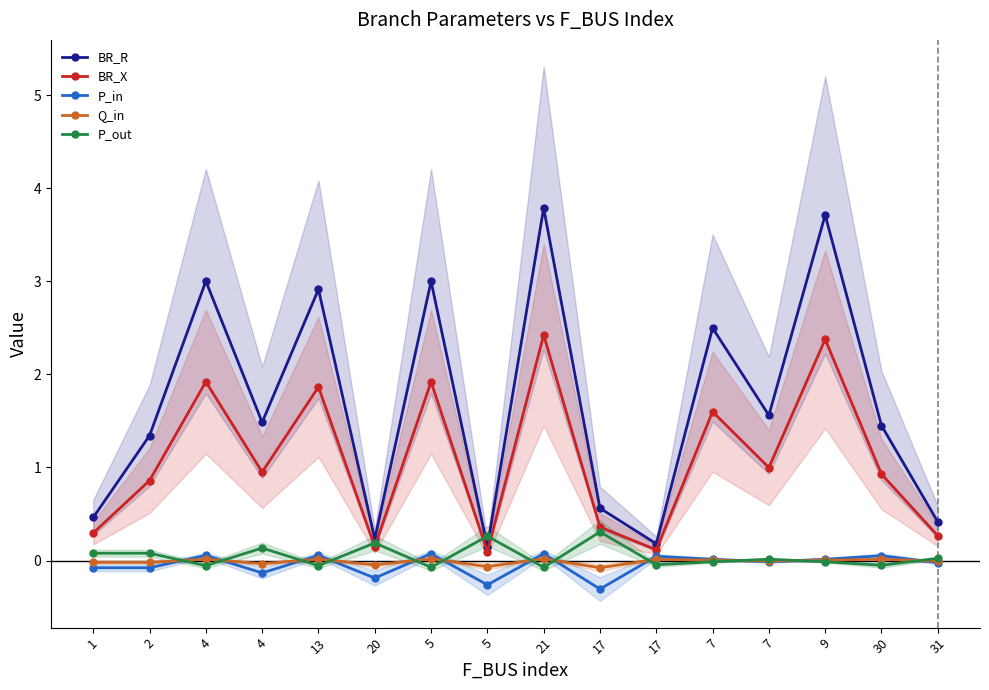

What is the sum of the P_out values at 2 and 7?

0.1